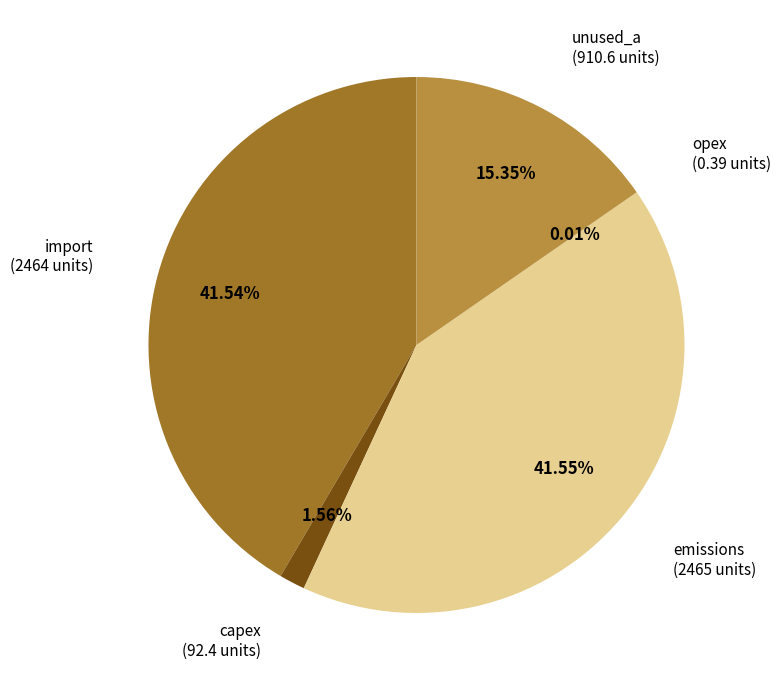

What is the ratio of the value at emissions to the value at import?

1.0